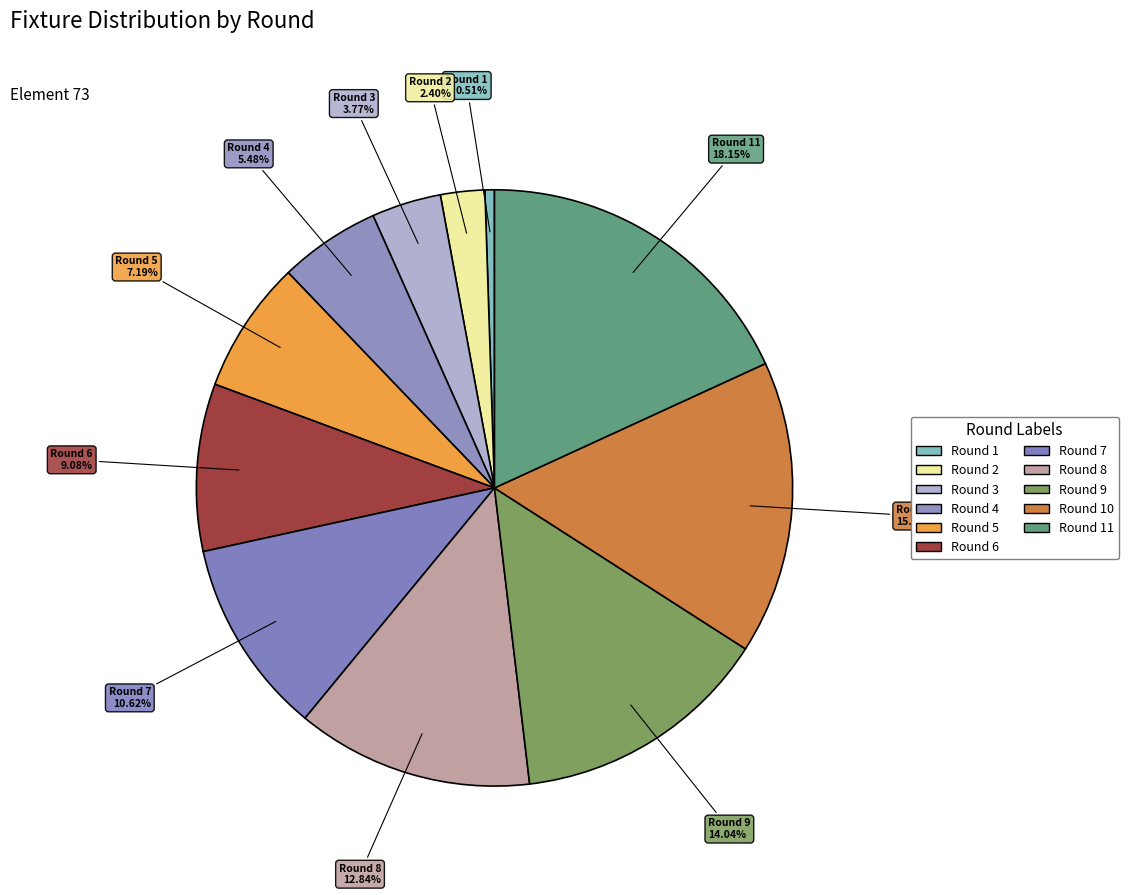

Is there any slice that represents more than half of the pie?

No